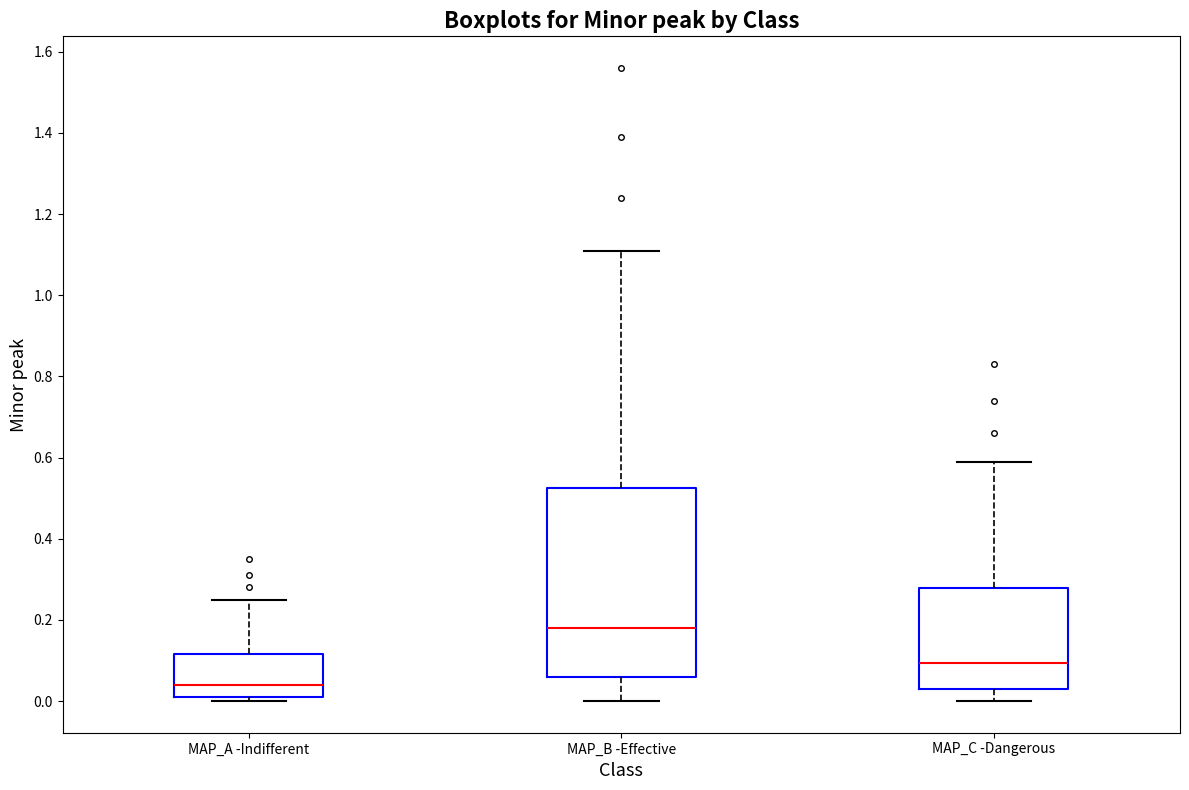

Reading left to right, read every box against the y-axis: the position of its median line, the range the box covers, and the ends of its whiskers. The values are not printed on the chart, so give them approximately, as read against the axis.

MAP_A -Indifferent: median 0.04, box 0.02 to 0.12, whiskers 0.00 to 0.26
MAP_B -Effective: median 0.18, box 0.06 to 0.52, whiskers 0.00 to 1.12
MAP_C -Dangerous: median 0.10, box 0.04 to 0.28, whiskers 0.00 to 0.60